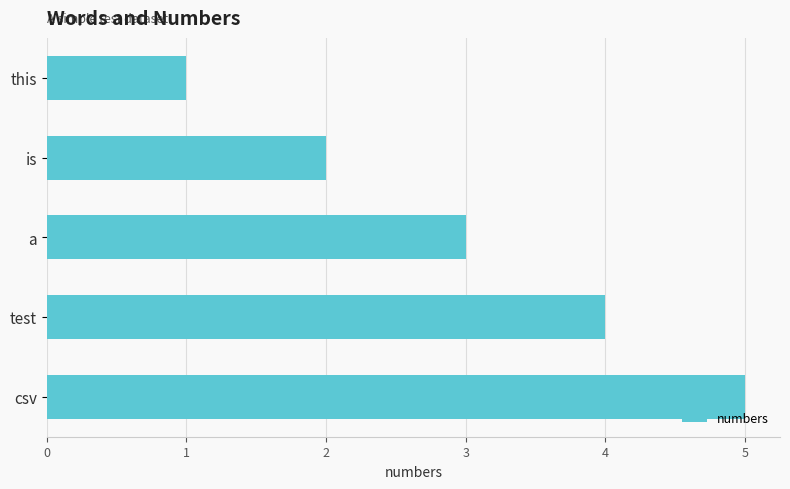

True or false: the data shows 5 at csv.

True